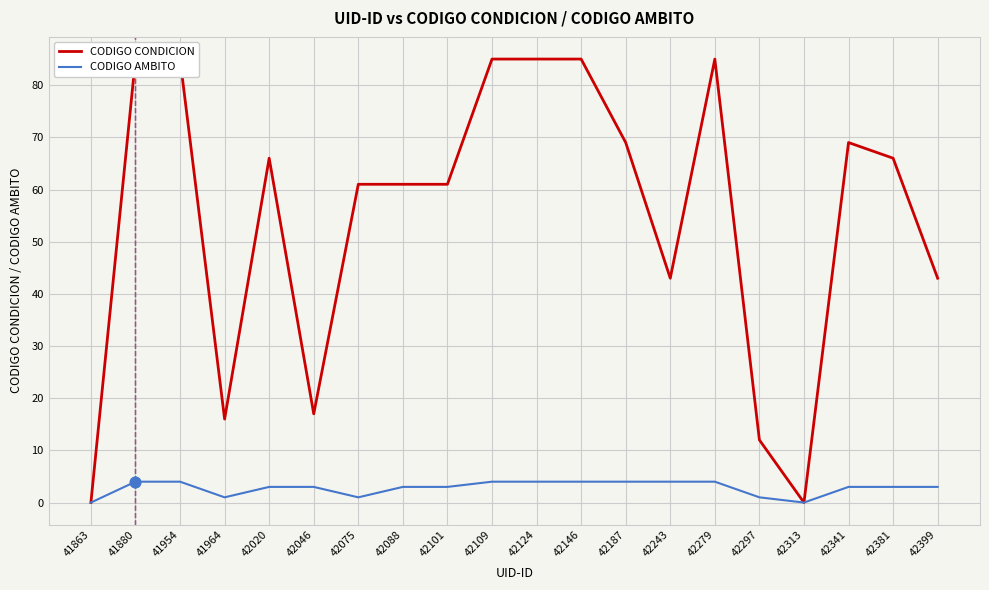

At which category is the sum across all series the highest?

41880